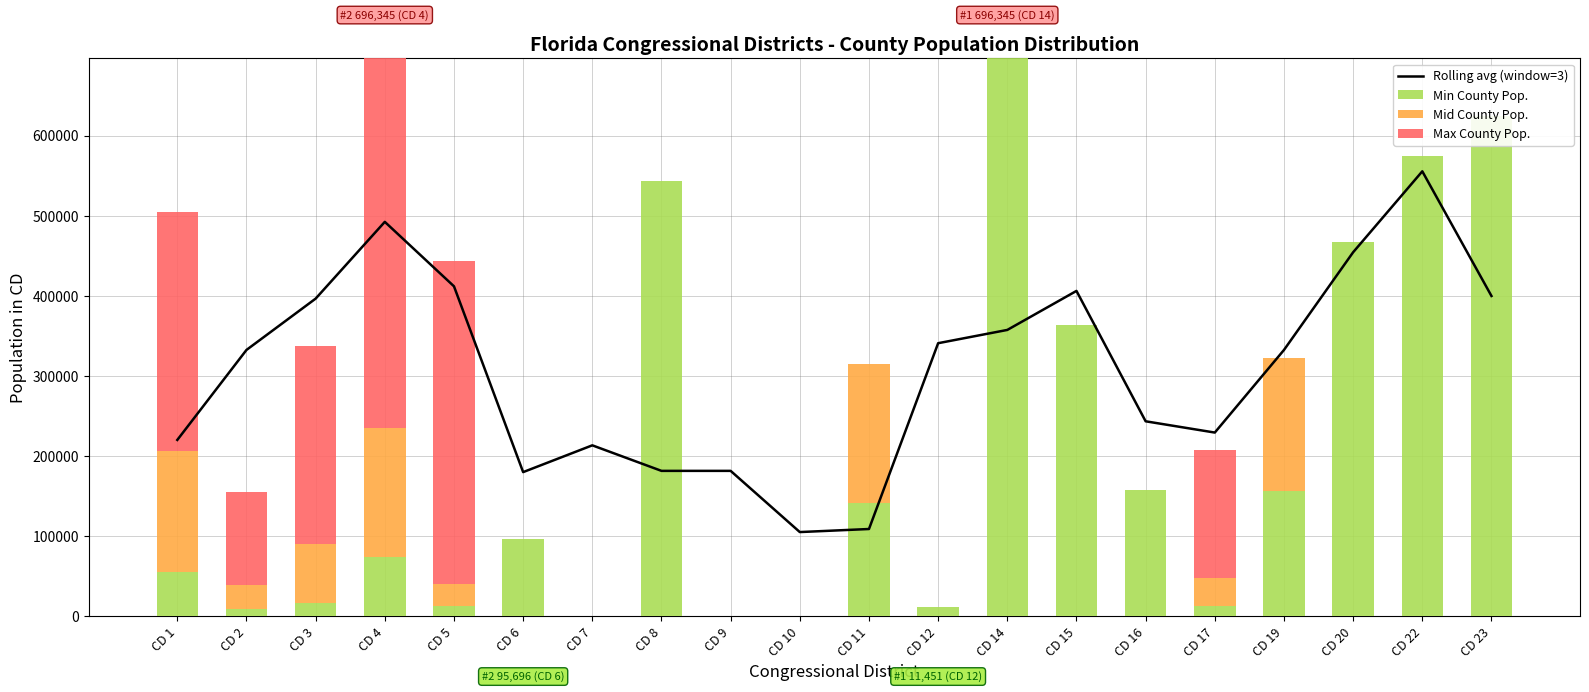

What is the sum of all Max County Pop. values?

1685361.0